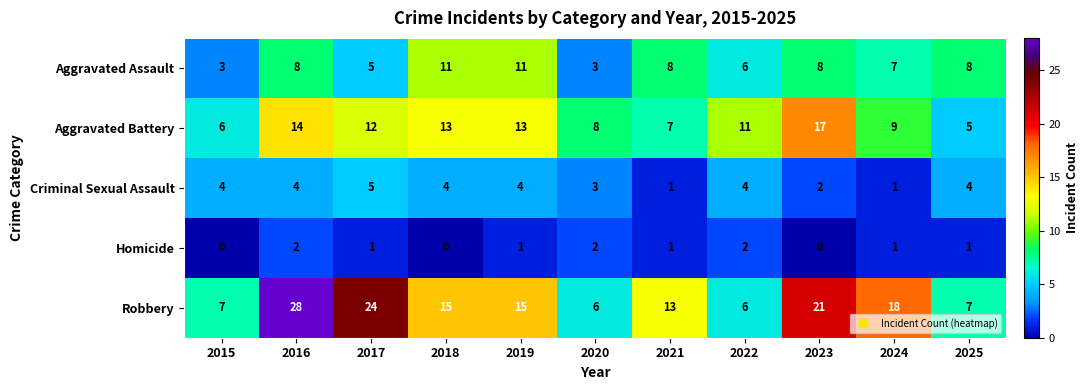

Which series has the largest range (max minus min)?

Robbery